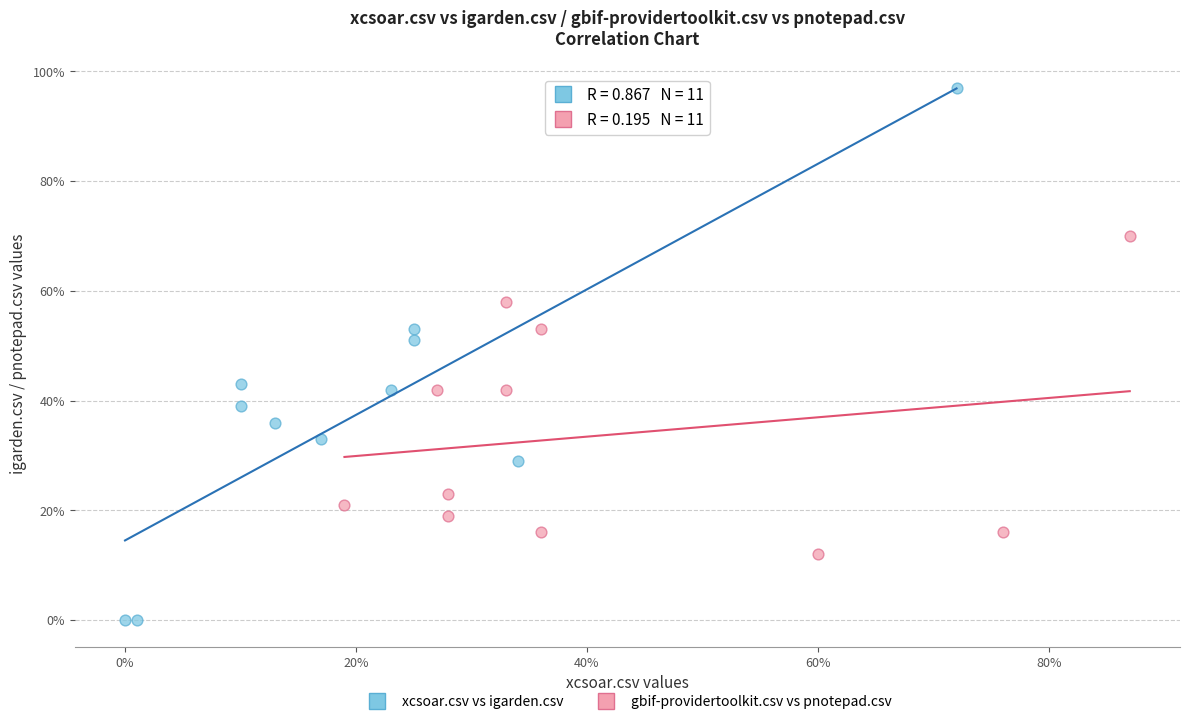

What are all the series names shown in the legend?

xcsoar.csv vs igarden.csv, gbif-providertoolkit.csv vs pnotepad.csv